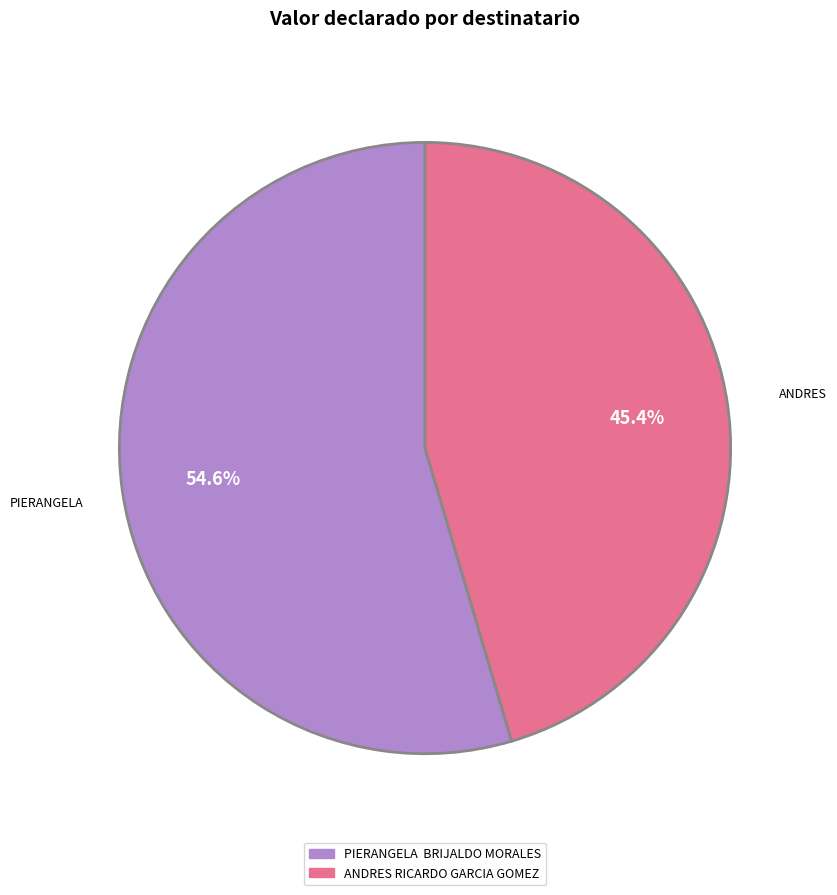

To the nearest percent, what is the difference between the largest and smallest slice percentages?

9%